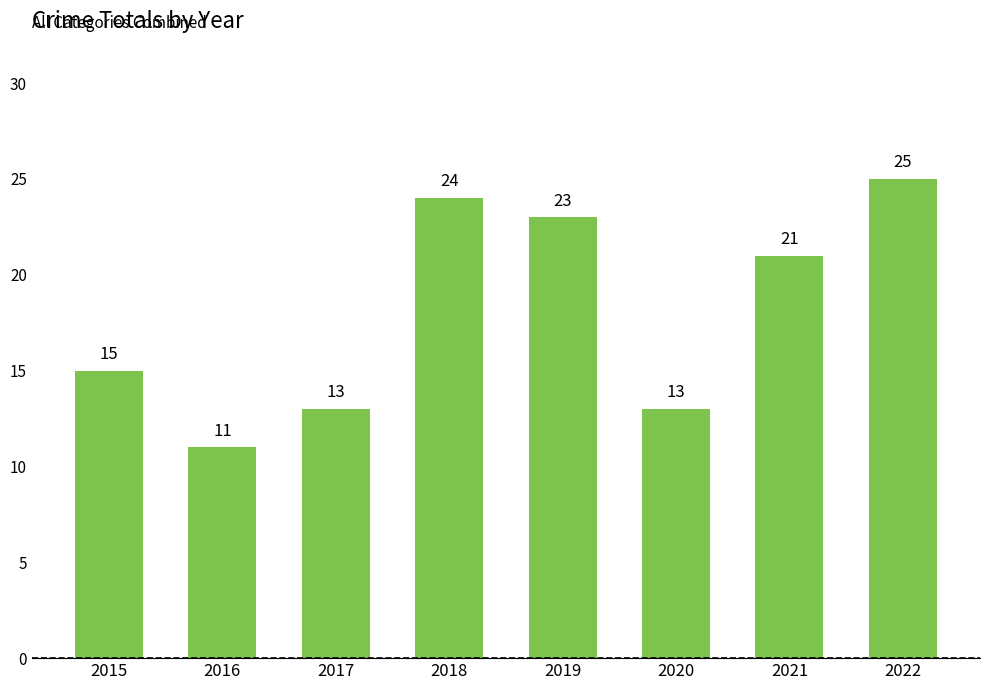

What is the difference between the maximum and second lowest values?

12